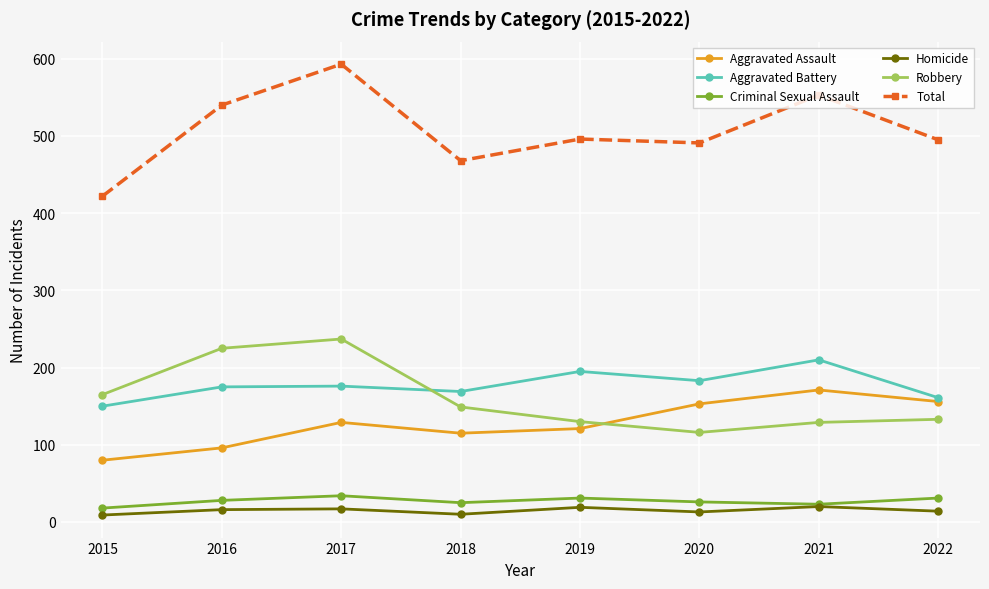

What is the difference between the highest and lowest values at 2019?

477